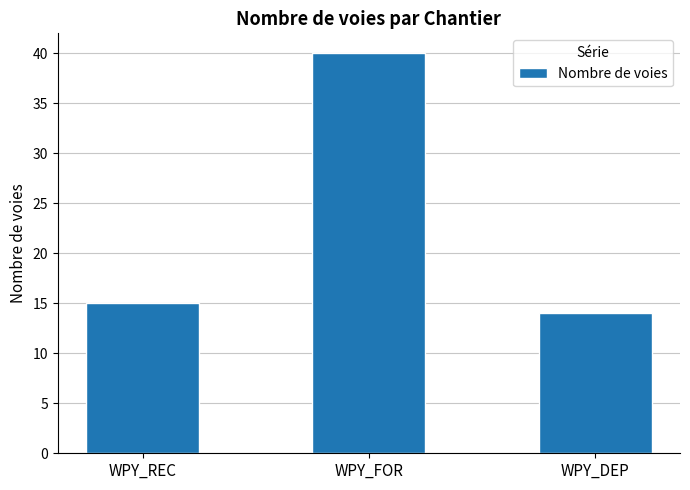

The value at WPY_FOR is 40. True or false?

True